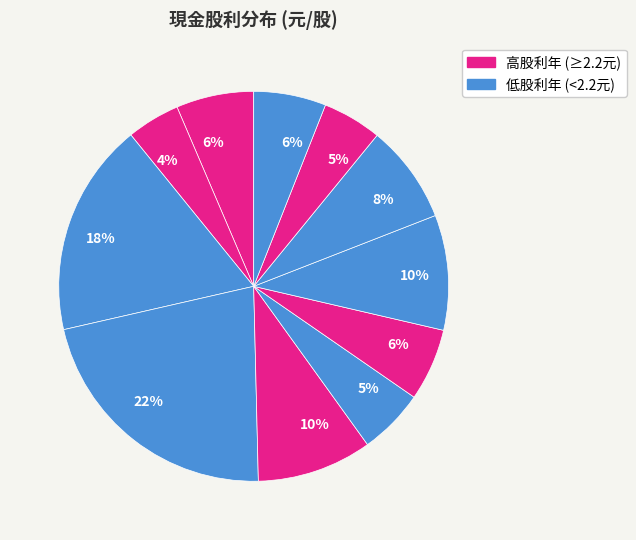

Count the number of slices in the pie.

11